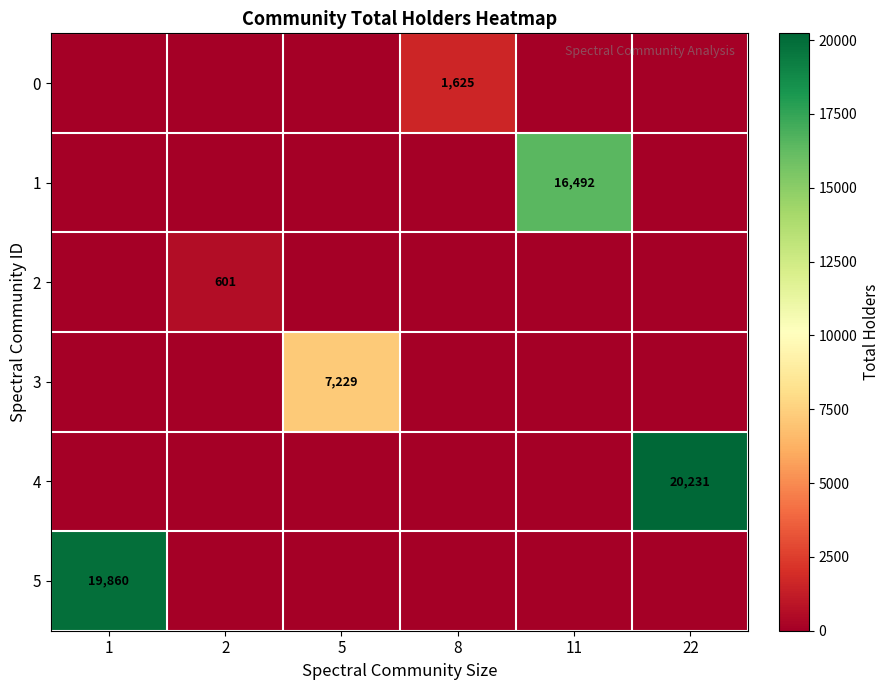

At how many categories does at least one series exceed 17157?

2